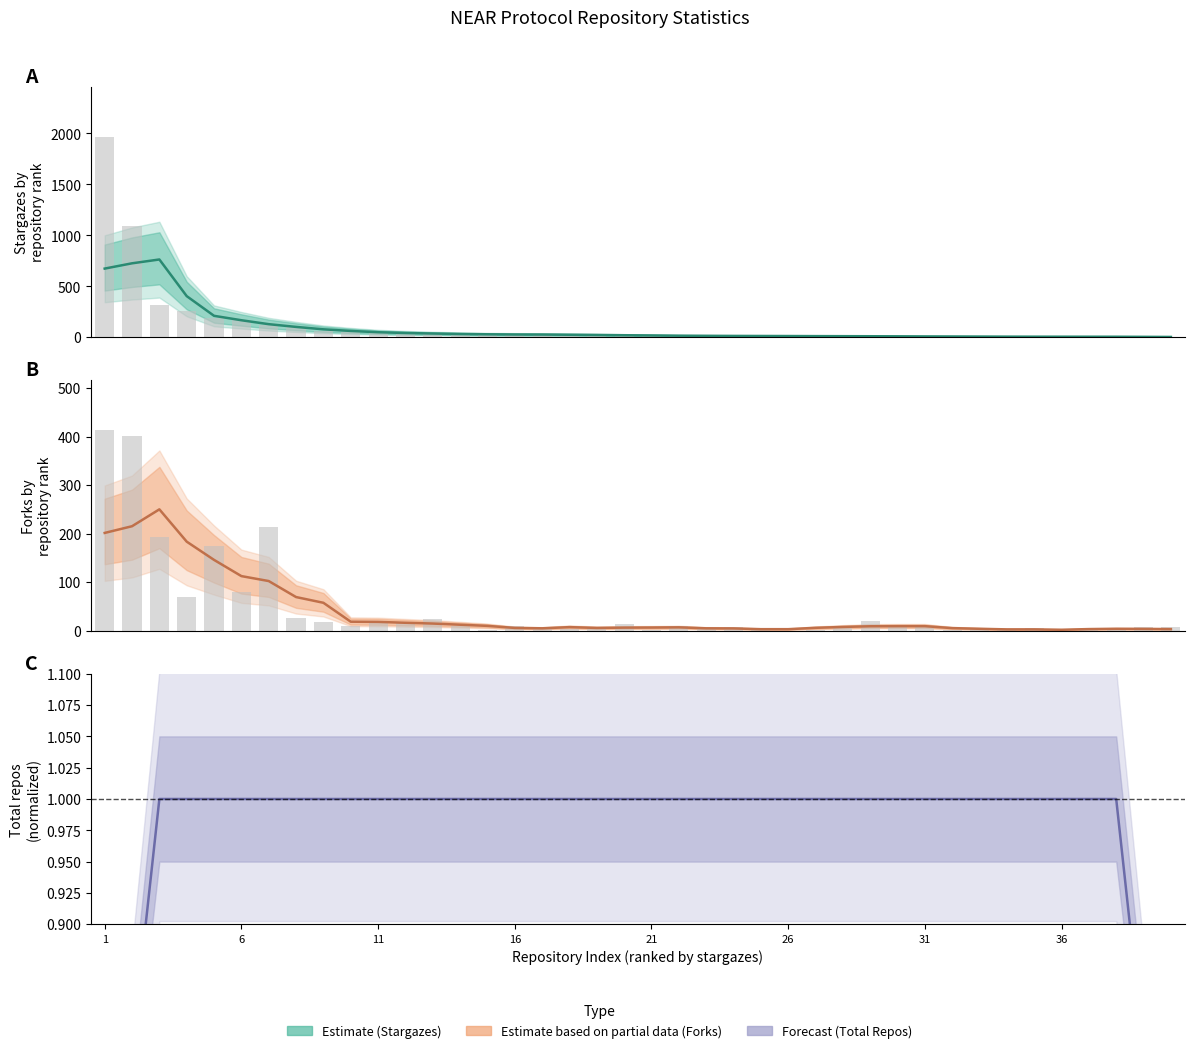

Is the value of forks at 25 greater than the value of stargazes at 1?

No